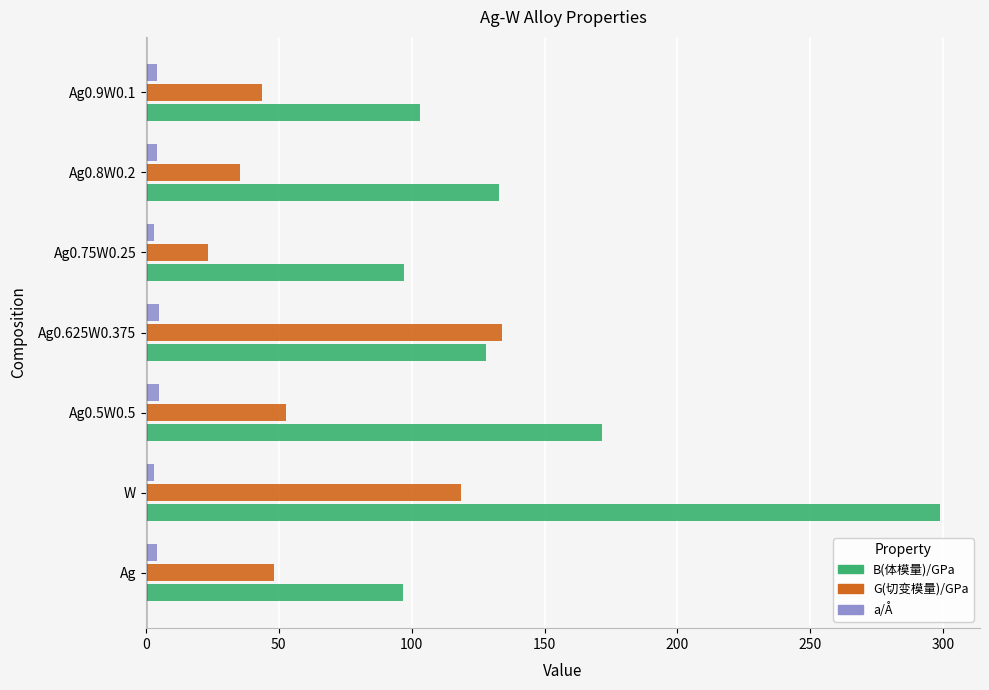

Which series has the largest total across all categories?

B(体模量)/GPa